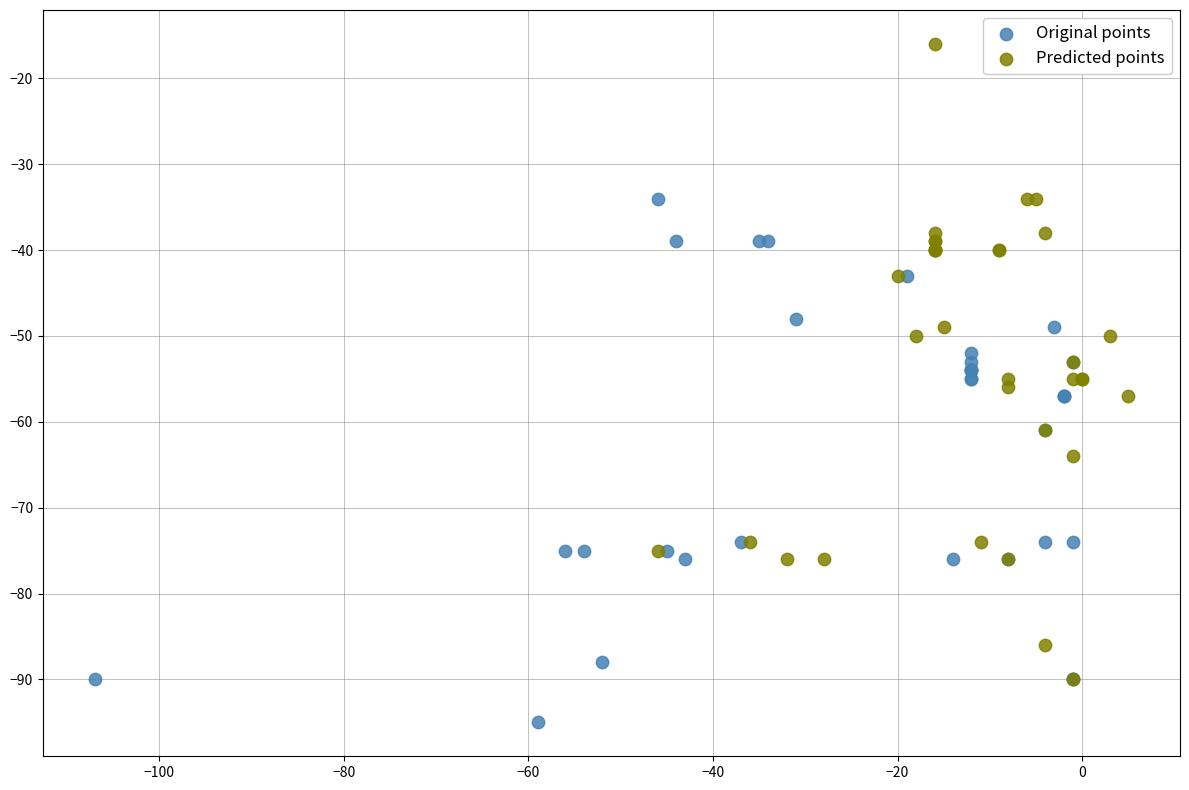

Which series contains the highest Y value?

Predicted points